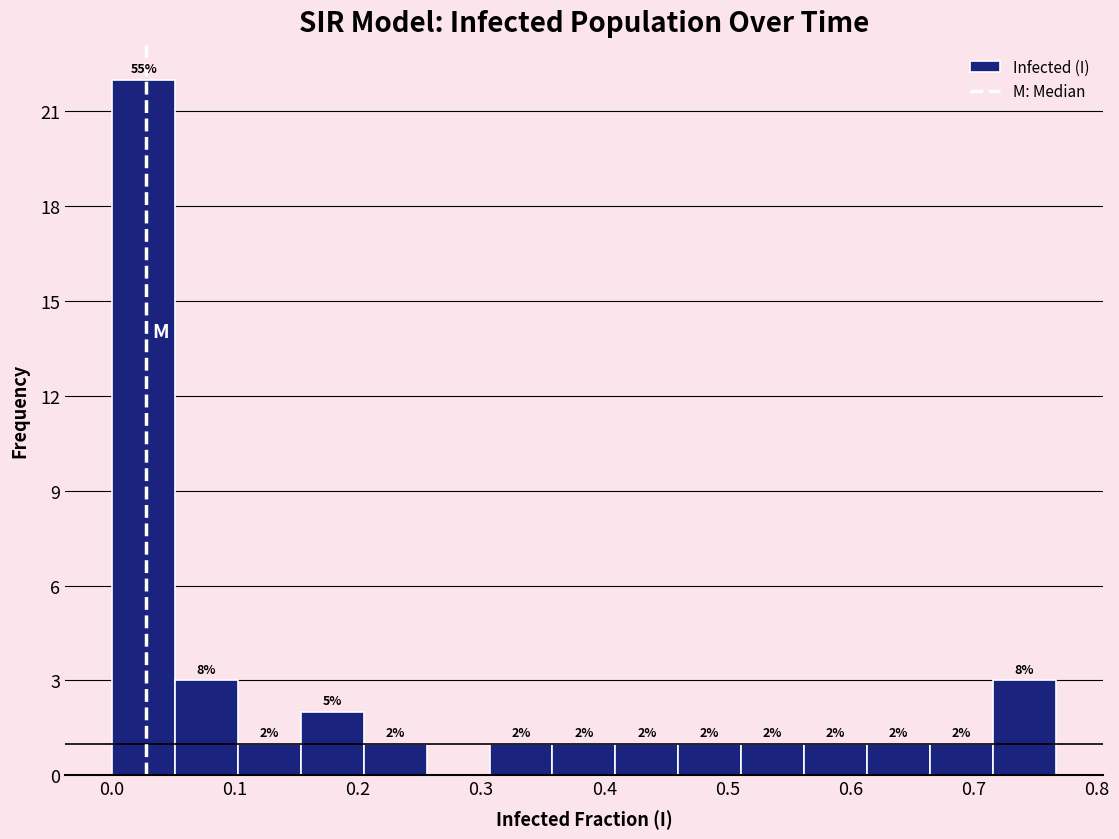

Which range on the x-axis has the tallest bar?

0.00 to 0.05